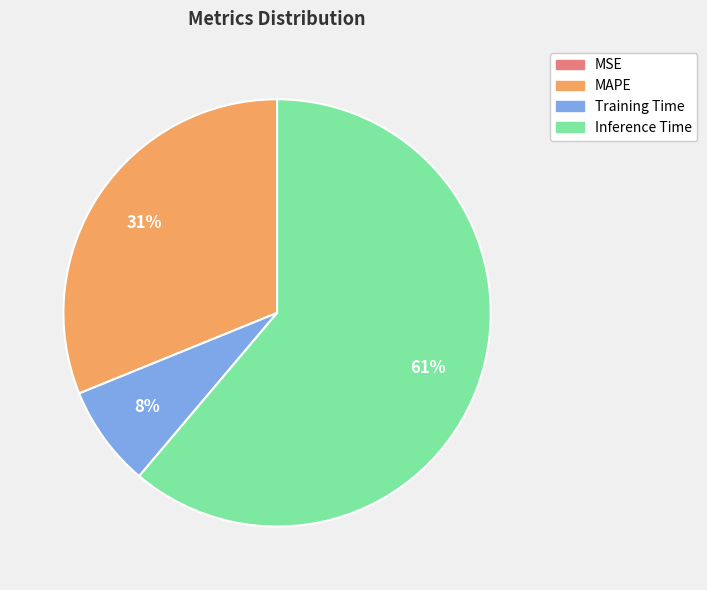

What is the ratio of the value at Inference Time to the value at MAPE?

2.0